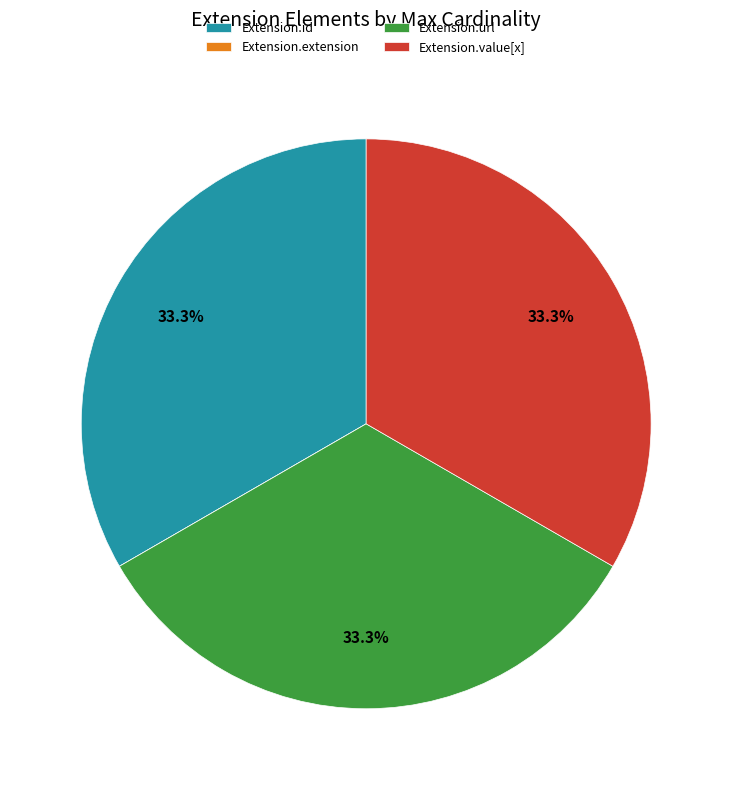

Is there a majority slice in this chart?

No